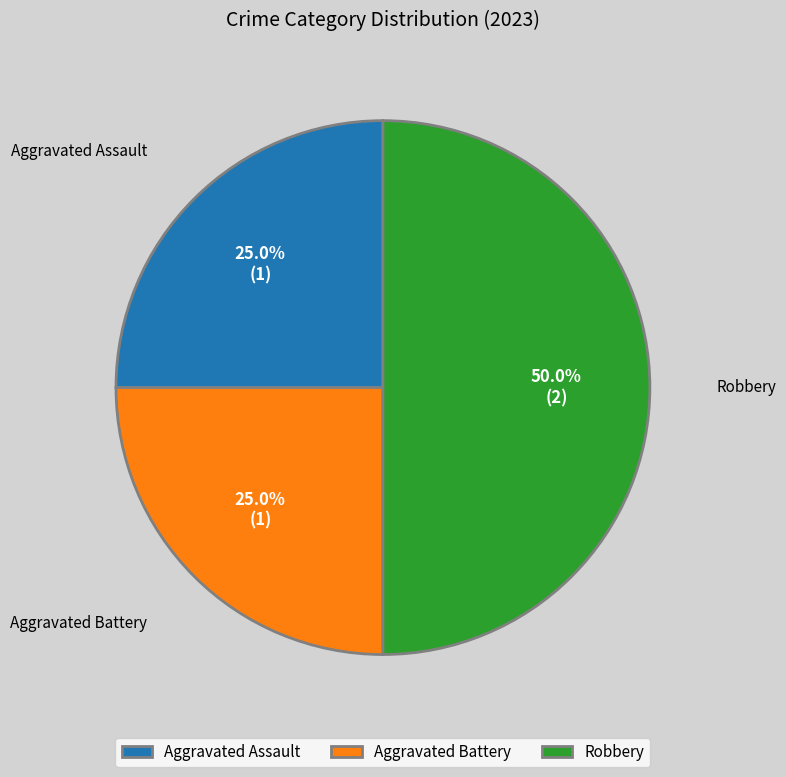

Combined, do Robbery and Aggravated Assault account for over 50%?

Yes